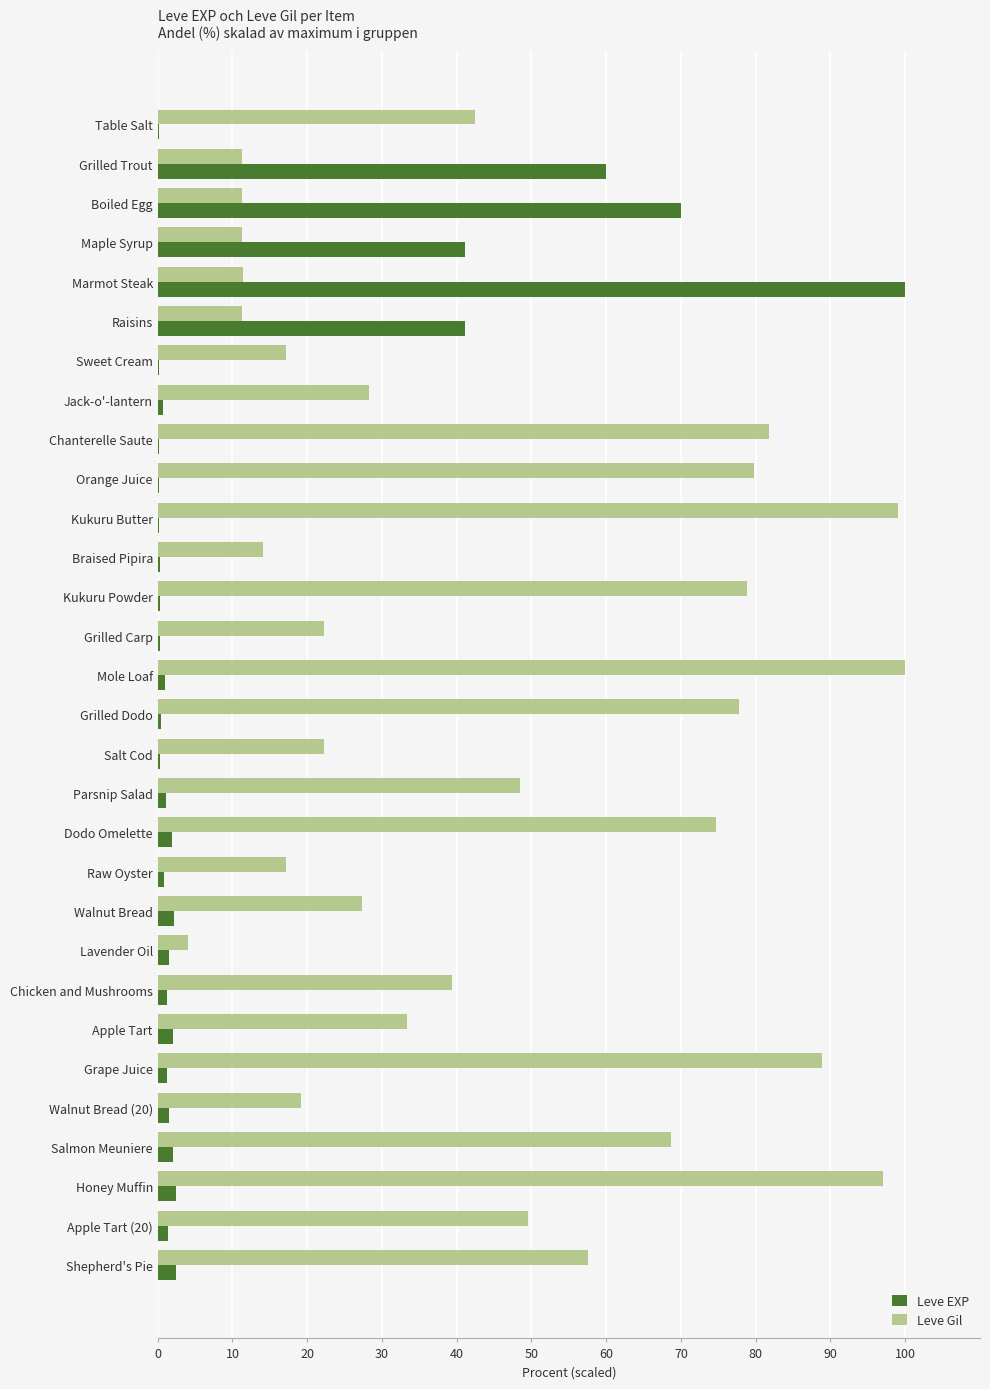

What is the approximate value of Leve EXP at Honey Muffin?

2.4